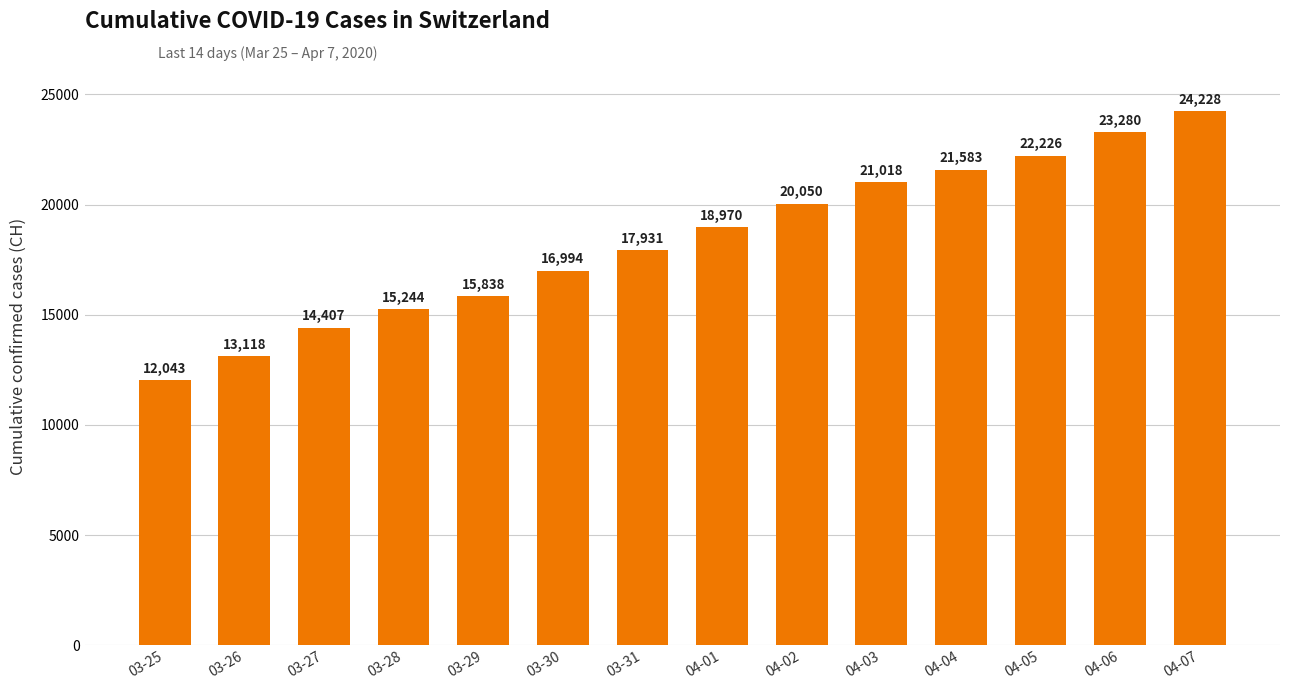

What is the greatest value displayed?

24228